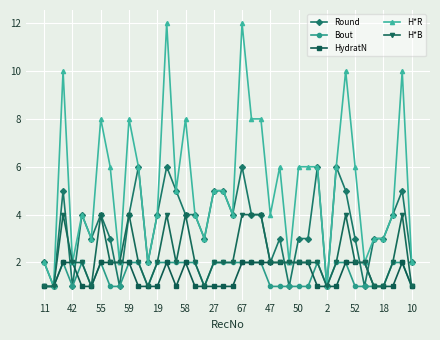

What is the sum of all HydratN values?

60